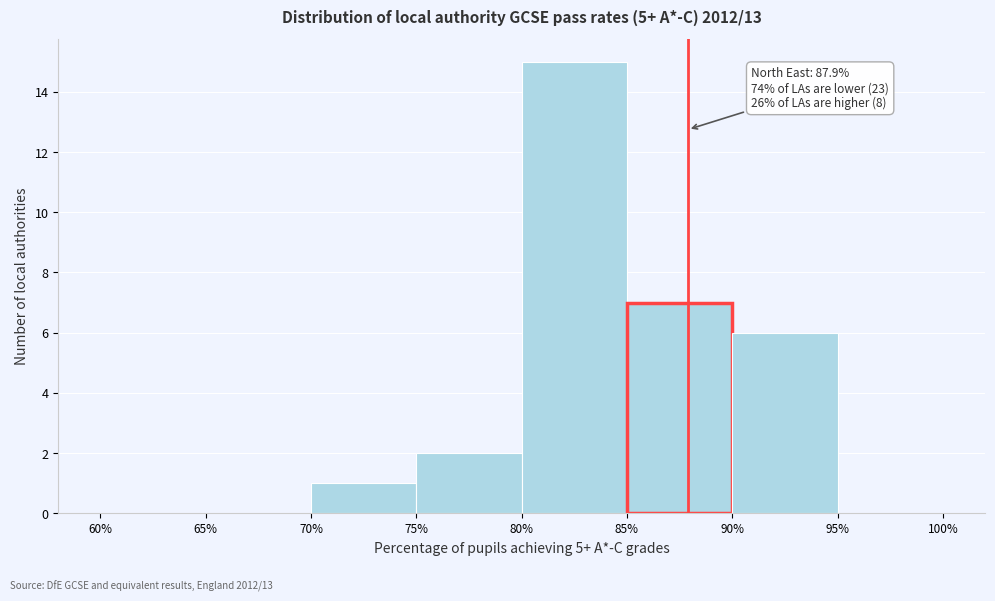

Which range on the x-axis has the tallest bar?

80% to 85%